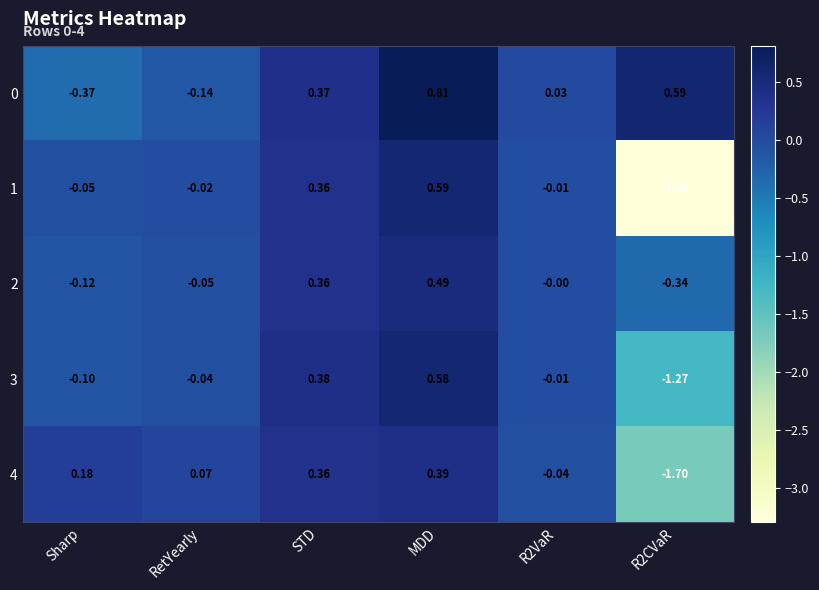

At which category is the sum across all series the highest?

MDD